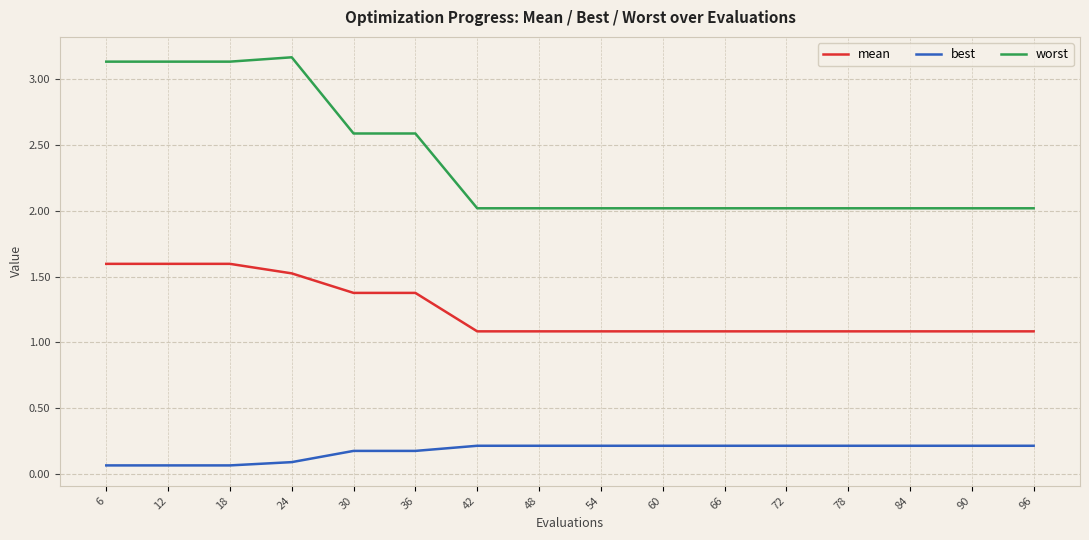

Is it true that best equals 0.1 at 18?

True